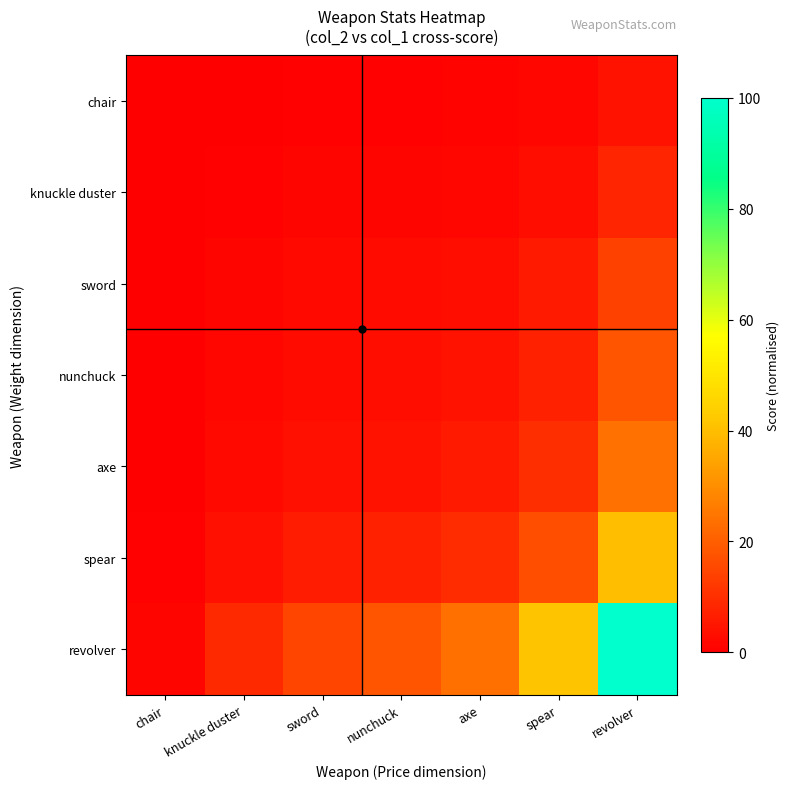

What is the maximum value shown in the chart?

100.0